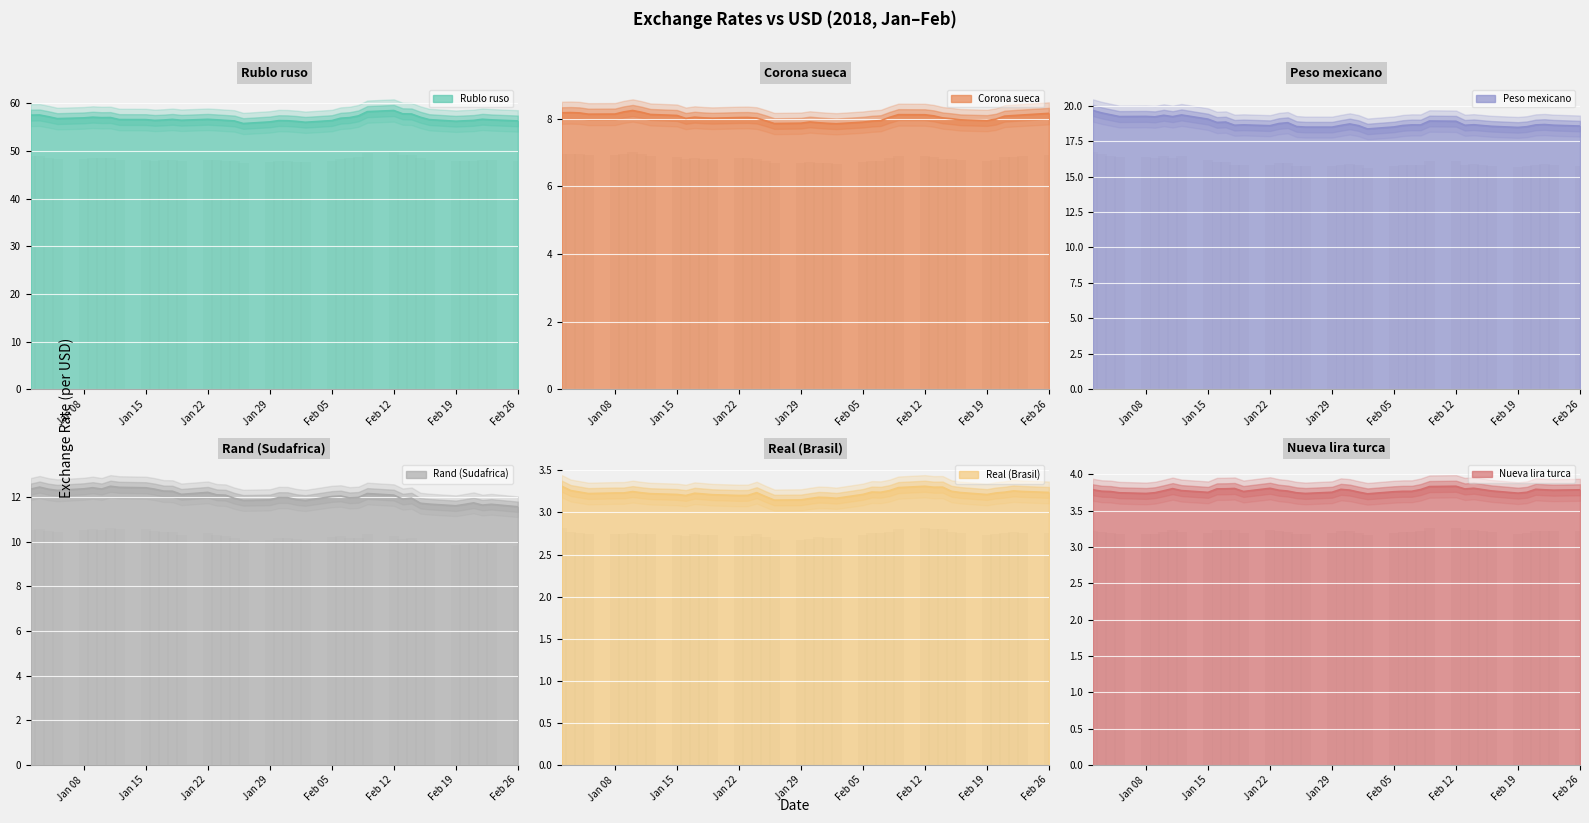

Where does the Corona sueca series first go above 8?

02-01-2018